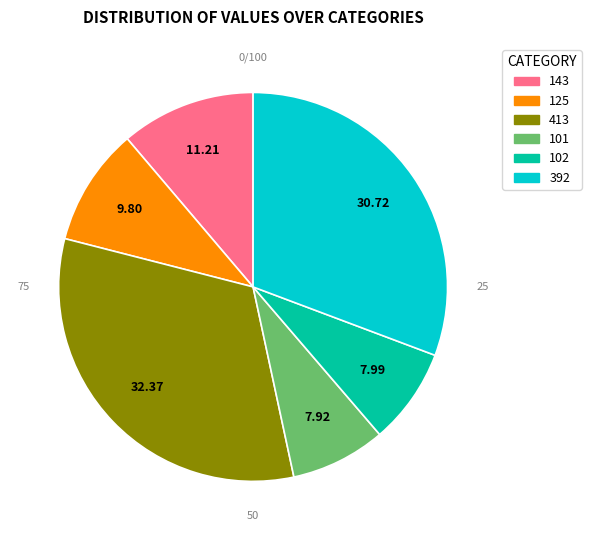

Is there any slice that represents more than half of the pie?

No